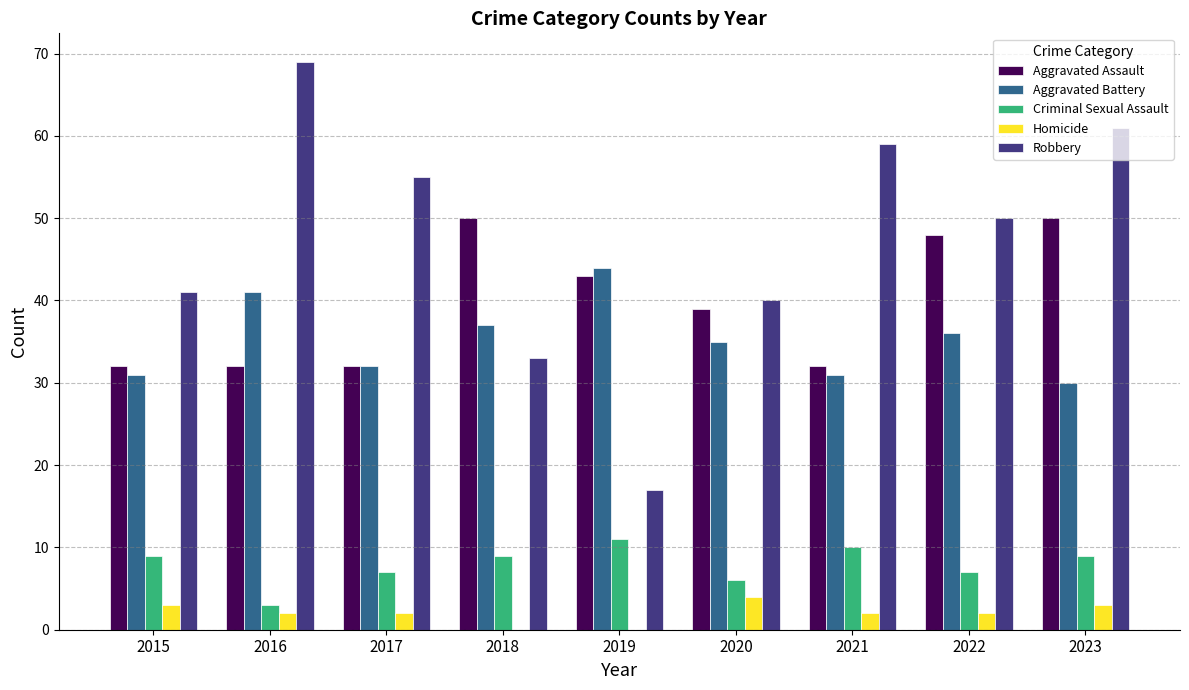

At which category does the chart reach its peak across all series?

2016